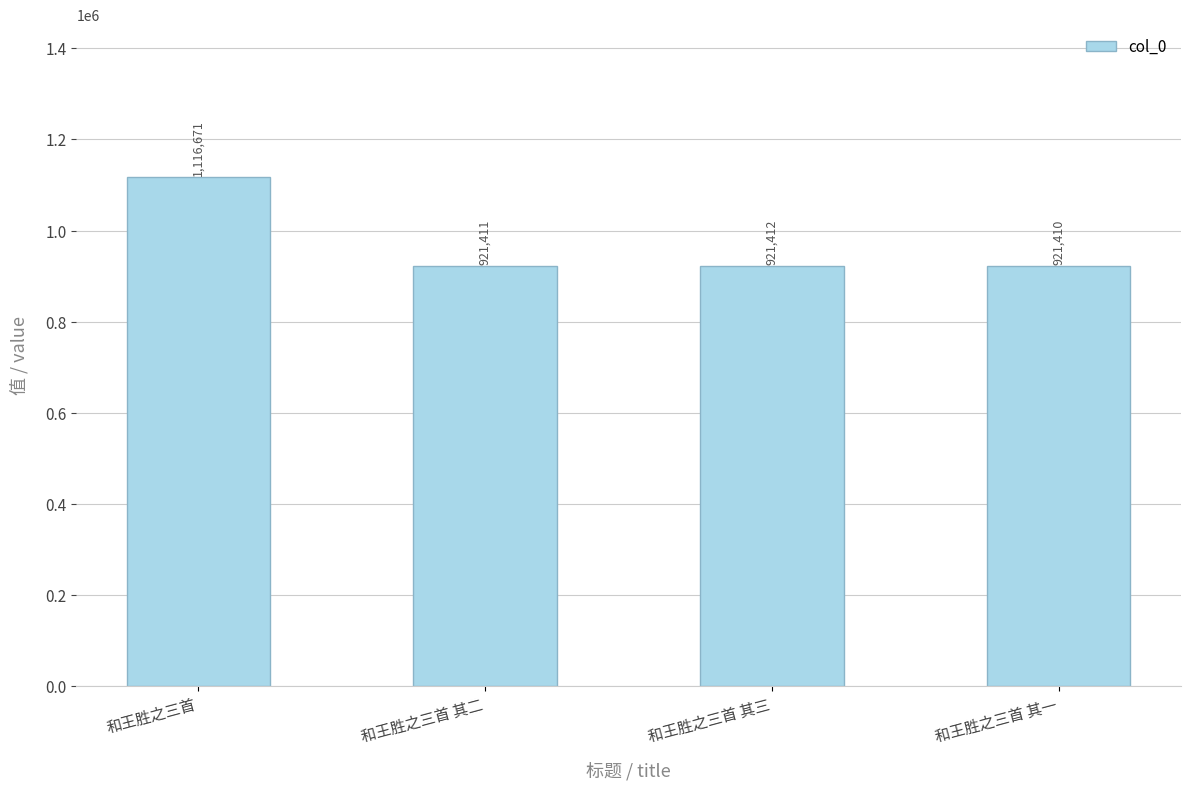

What is the maximum value shown in the chart?

1116671